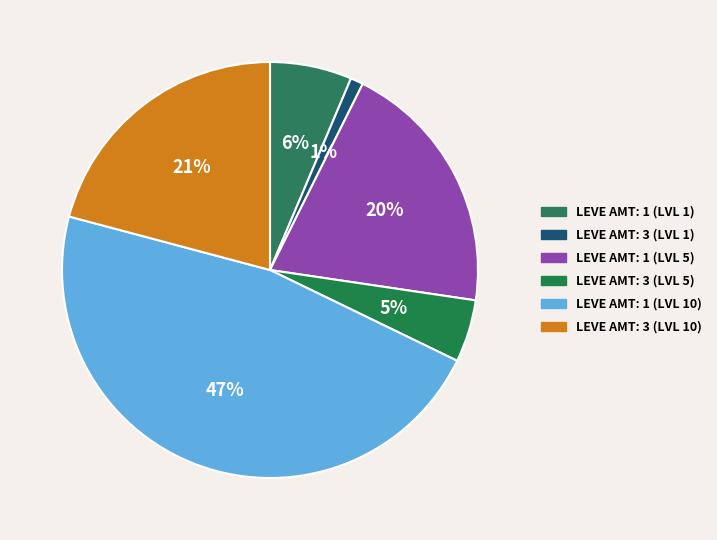

Count the number of slices in the pie.

6